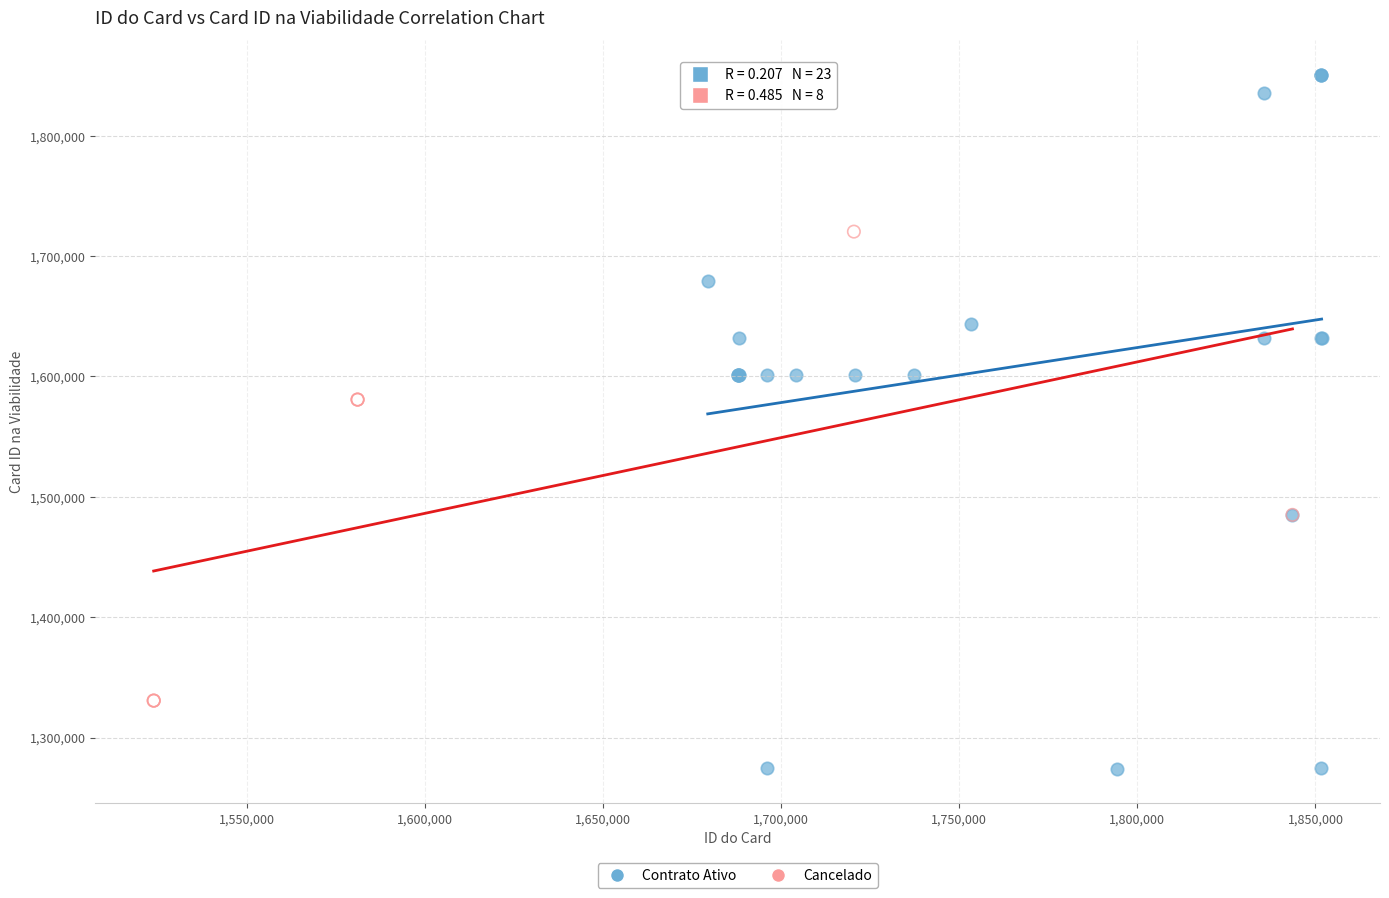

Which series contains the highest Y value?

Contrato Ativo